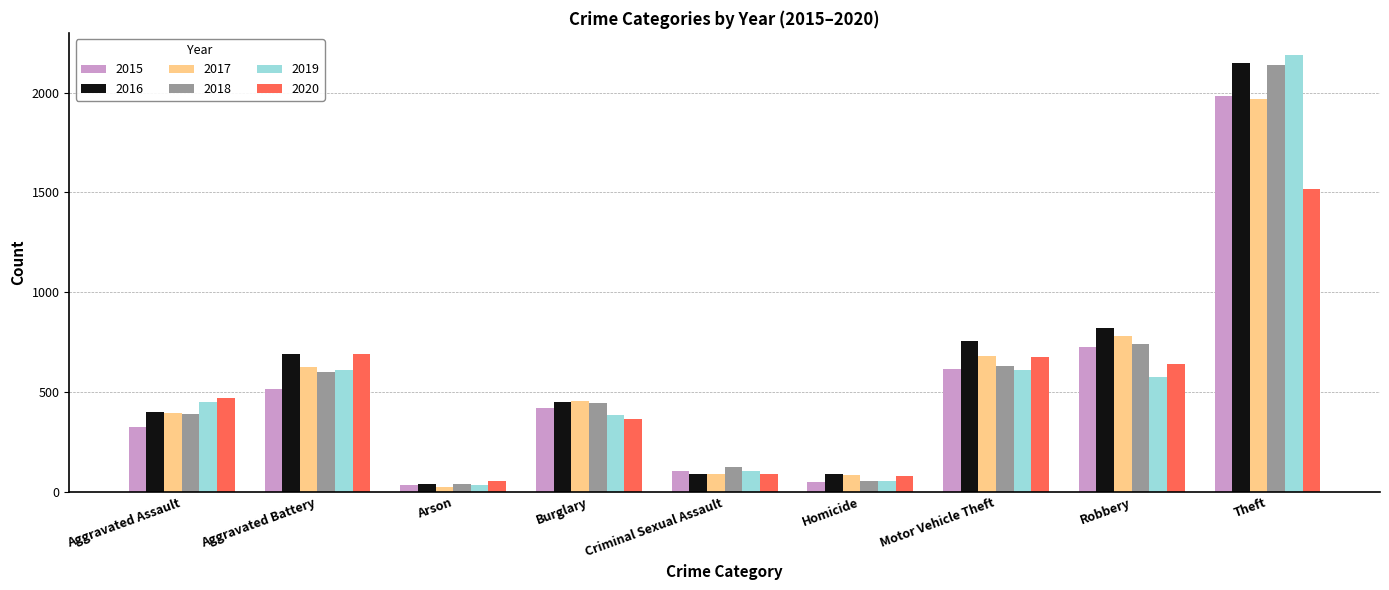

Is it true that 2018 equals 152 at Aggravated Battery?

False